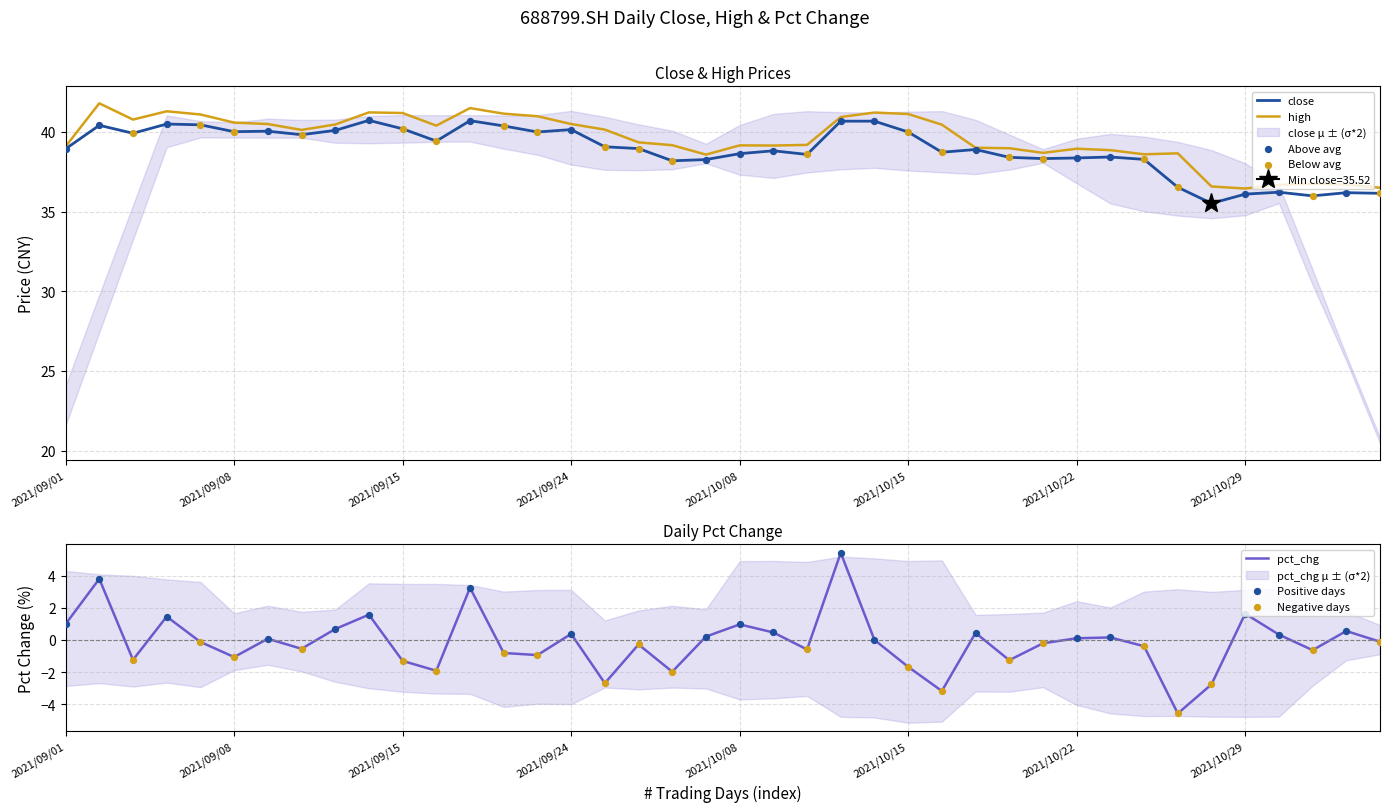

Which series has the widest spread of Y values?

pct_chg